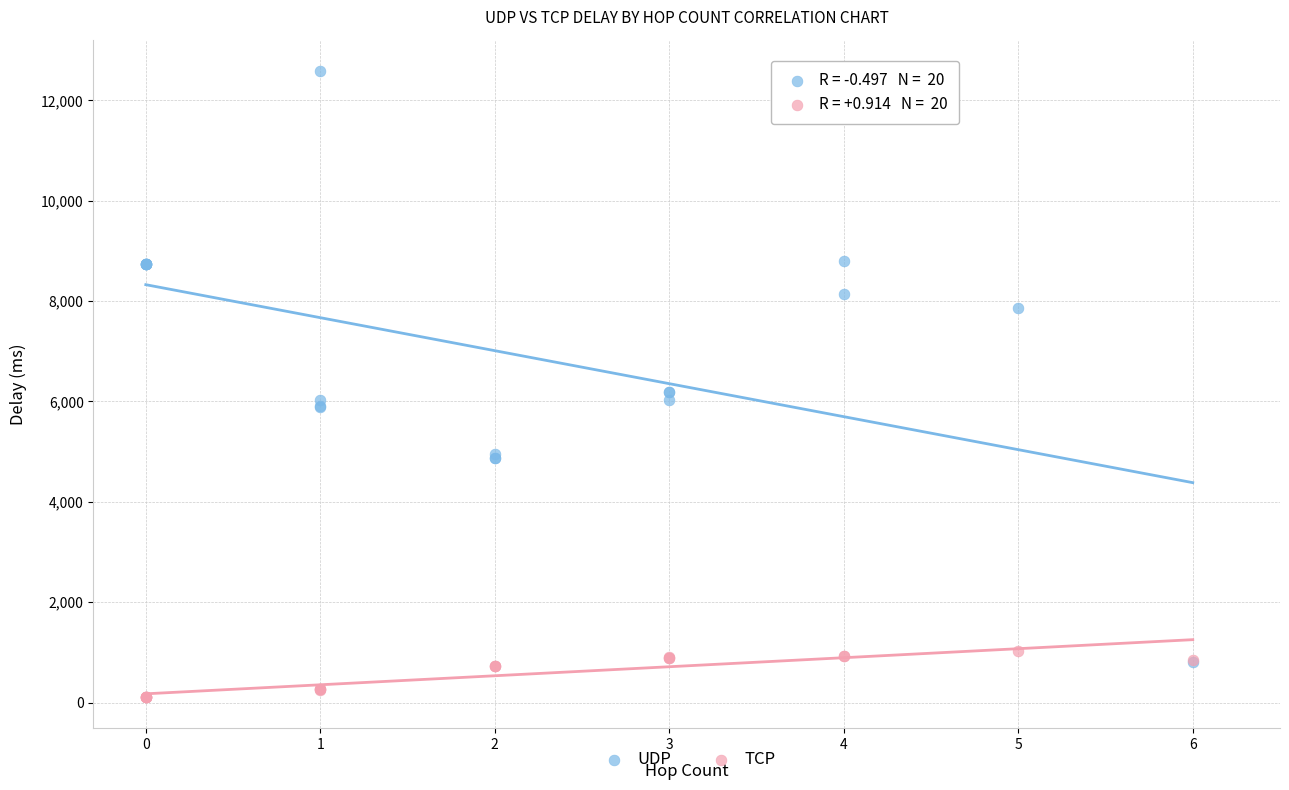

Which series reaches the minimum Y coordinate?

TCP